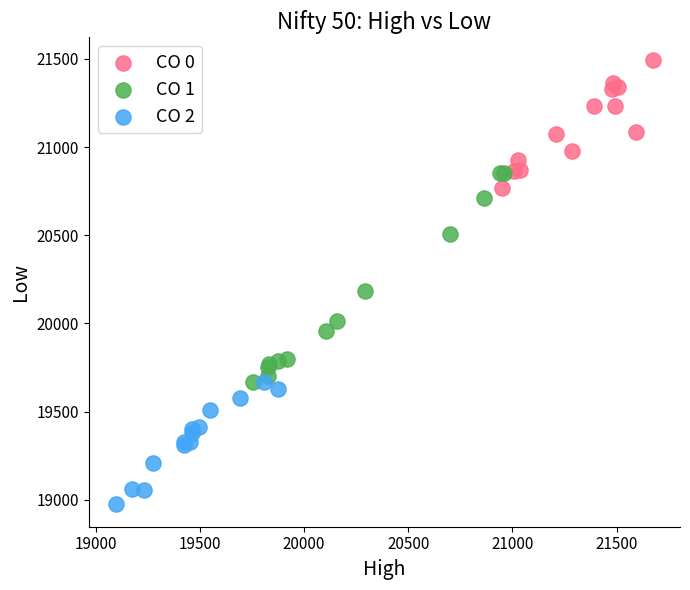

Which series reaches the maximum Y coordinate?

CO 0